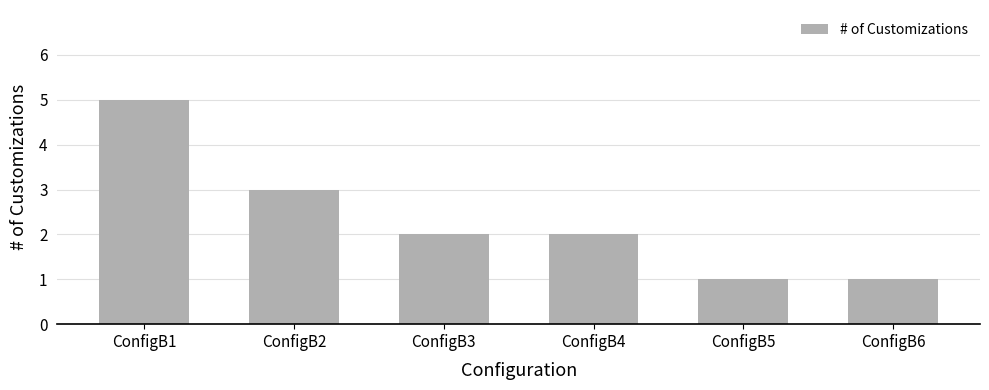

What is the change in value from ConfigB4 to ConfigB6?

-1